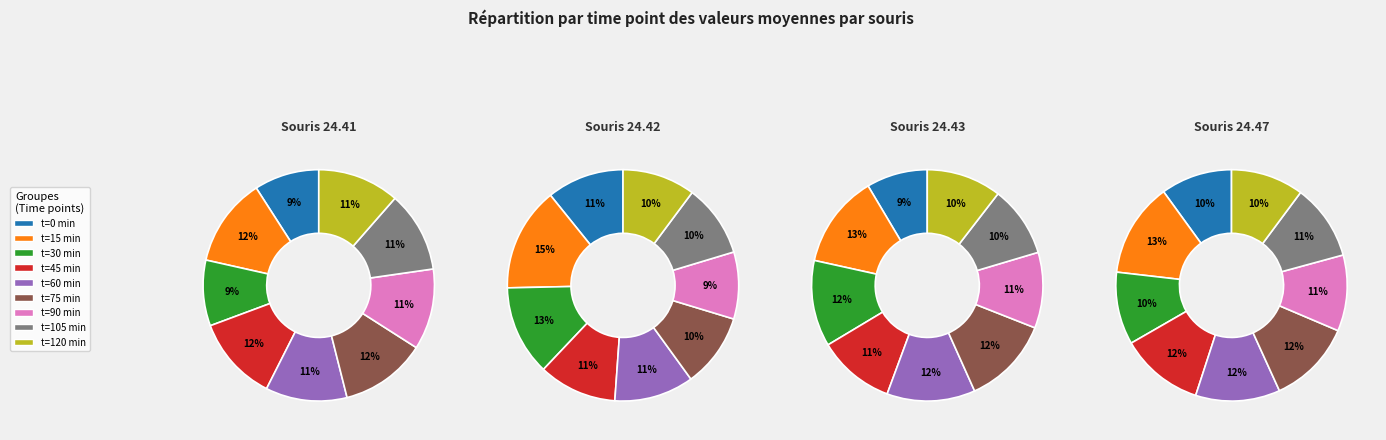

Rank the categories by mouse 24.41 value from lowest to highest.

0, 30, 105, 90, 60, 120, 45, 75, 15